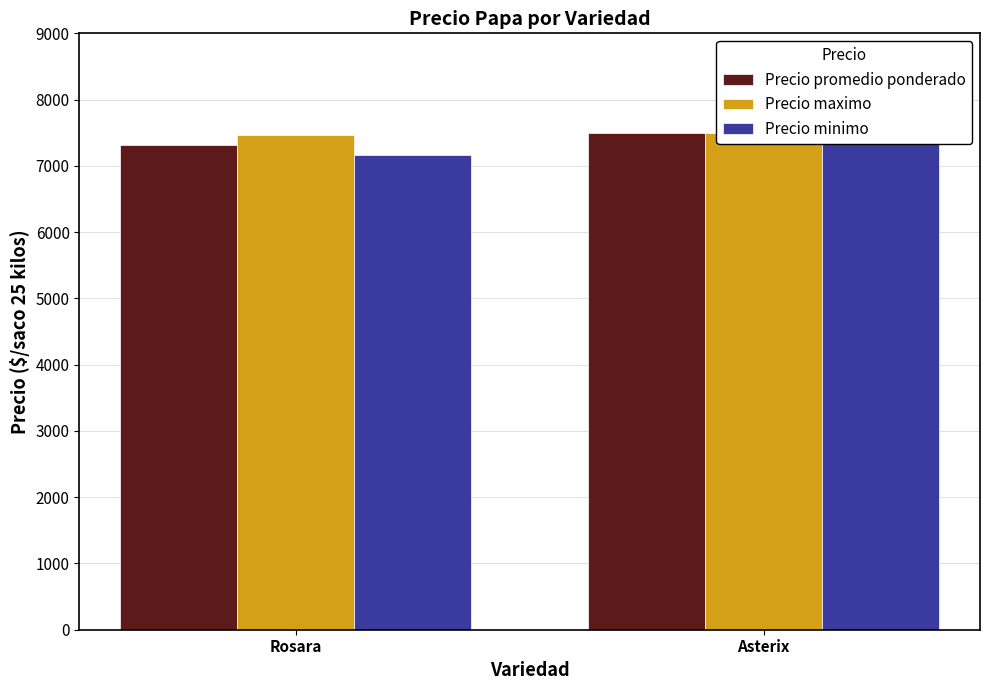

Reading left to right, extract all data points from this chart.

Precio promedio ponderado: Rosara=7318	Asterix=7500
Precio maximo: Rosara=7460	Asterix=7500
Precio minimo: Rosara=7171	Asterix=7500